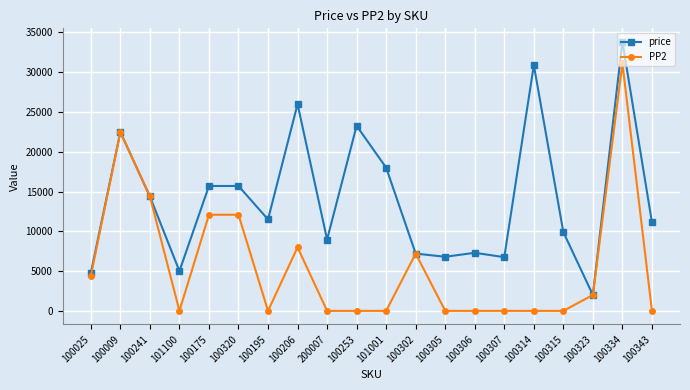

The value of PP2 at 100175 is 19356. True or false?

False